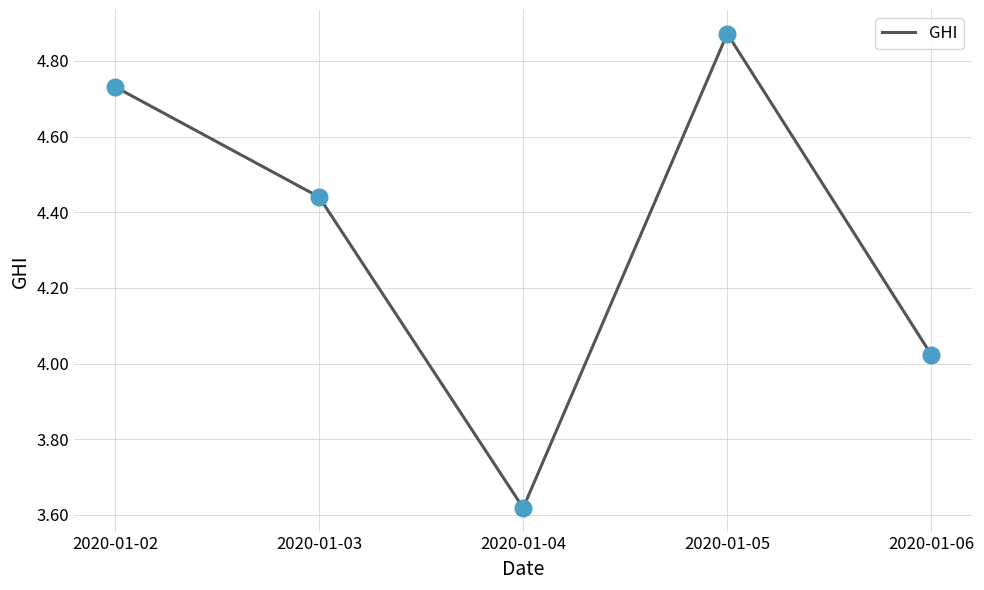

Approximately how many times larger is the value at 2020-01-02 compared to 2020-01-05?

1.0